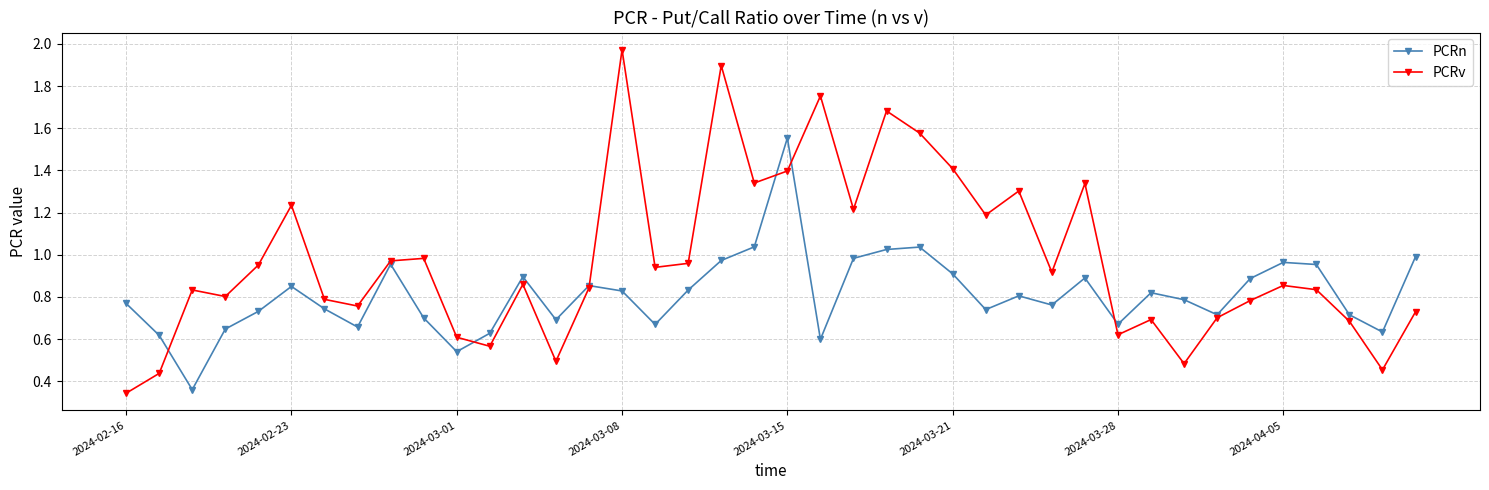

After their last crossing, which series has the higher values: PCRv or PCRn?

PCRn